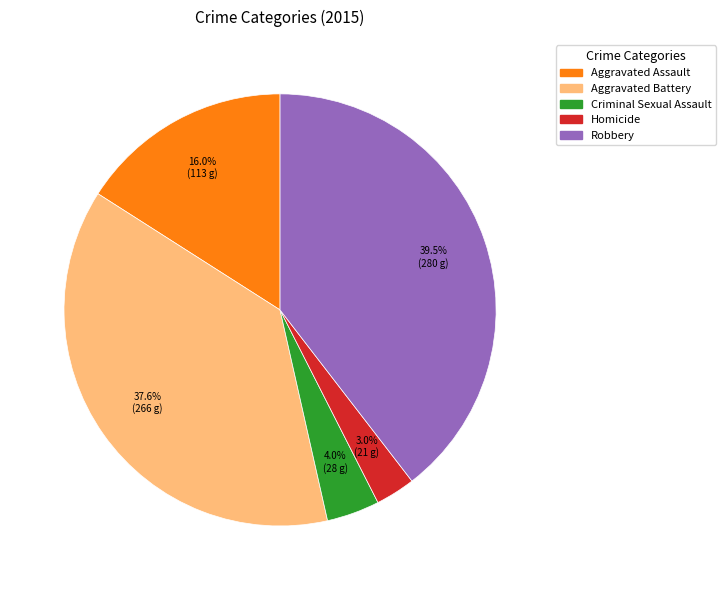

Which has a higher value, Criminal Sexual Assault or Robbery?

Robbery